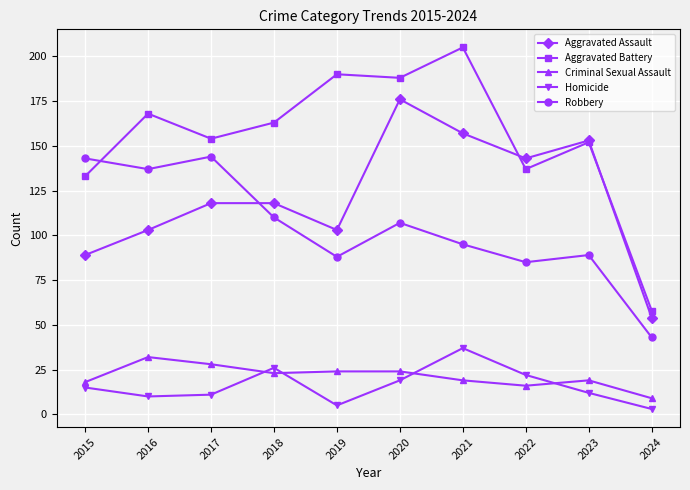

Between 2015 and 2021, which series saw the biggest shift?

Aggravated Battery